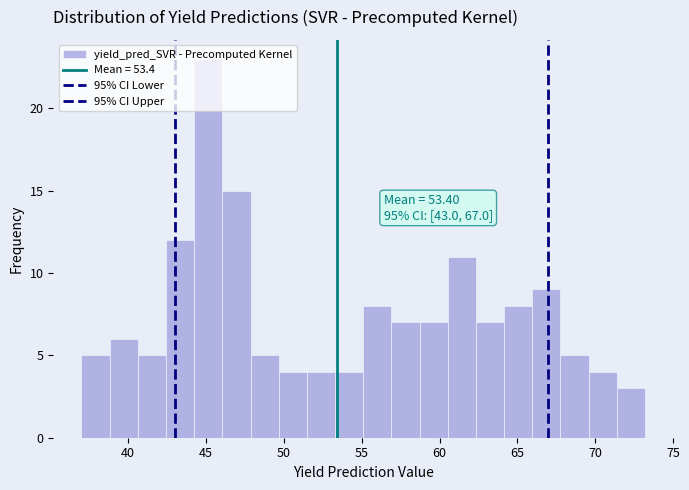

Around what value on the x-axis is the tallest bar? Give the approximate position of its centre, as read against the axis.

45.0